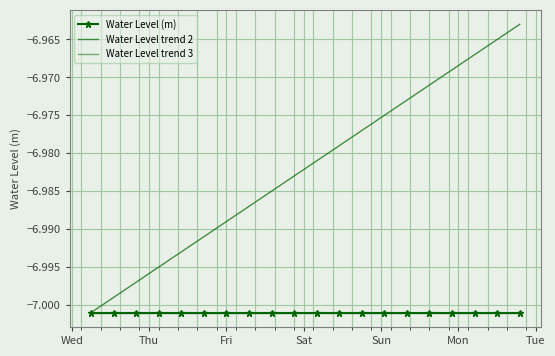

Which series has the largest total across all categories?

Water Level trend 2